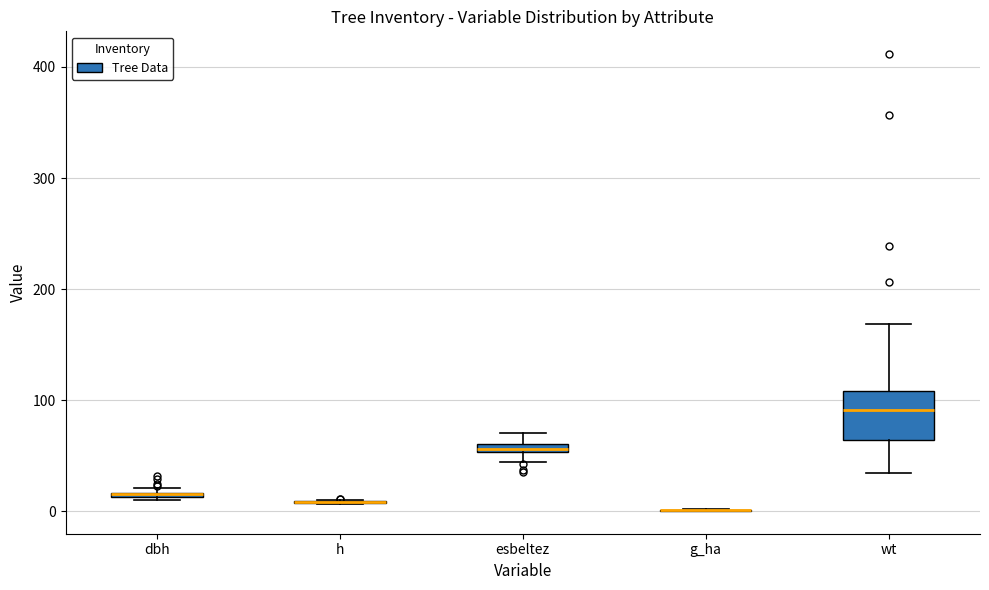

Comparing the boxes themselves (not the whiskers), which one is the tallest?

wt